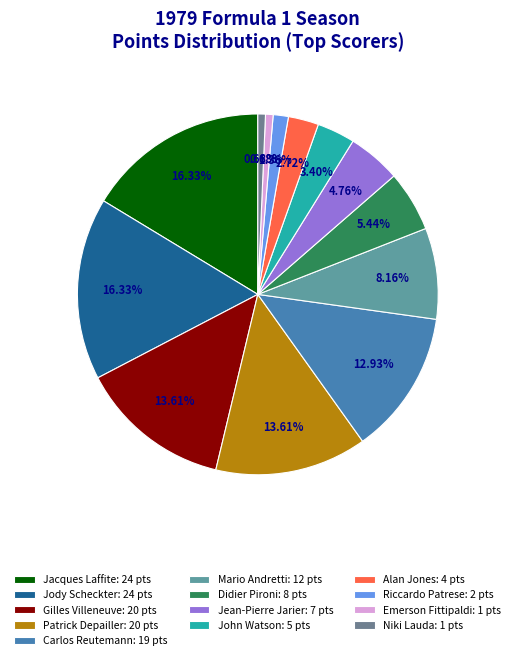

Is Emerson Fittipaldi the majority of the pie?

No